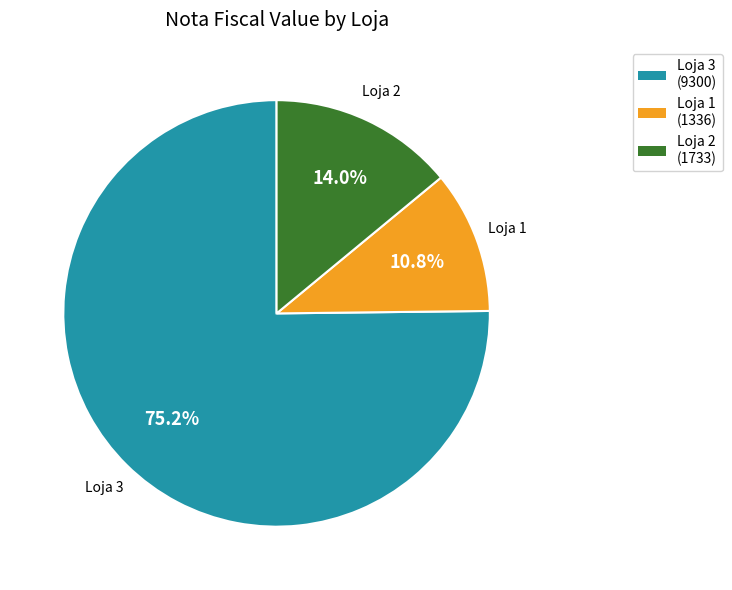

Is there a majority slice in this chart?

Yes